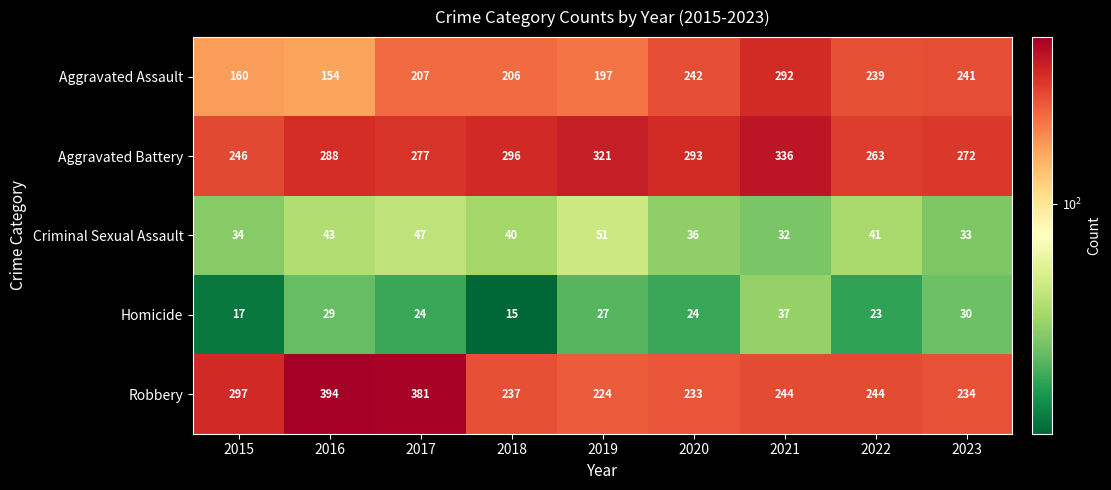

What is the difference between the maximum and minimum values in the Homicide series?

22